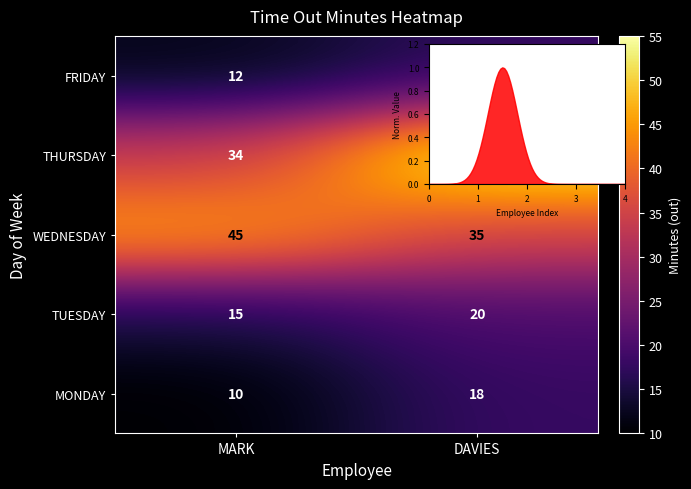

How many WEDNESDAY values are between 35 and 45?

2